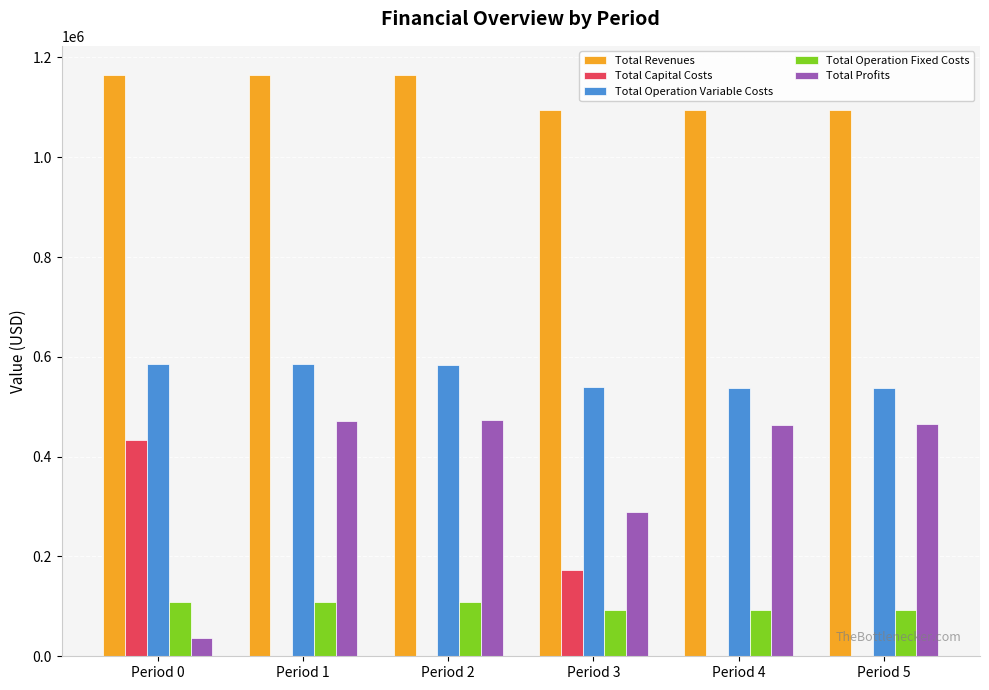

What is the sum of the Total Profits values at Period 1 and Period 2?

944869.0